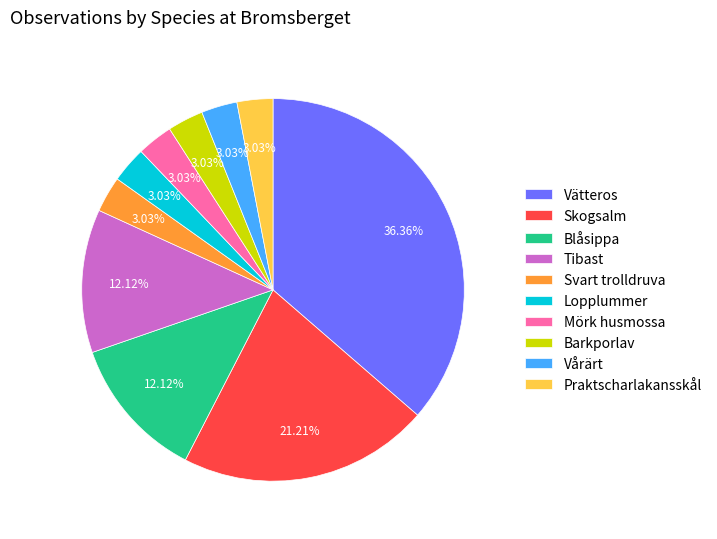

Count the number of slices in the pie.

10